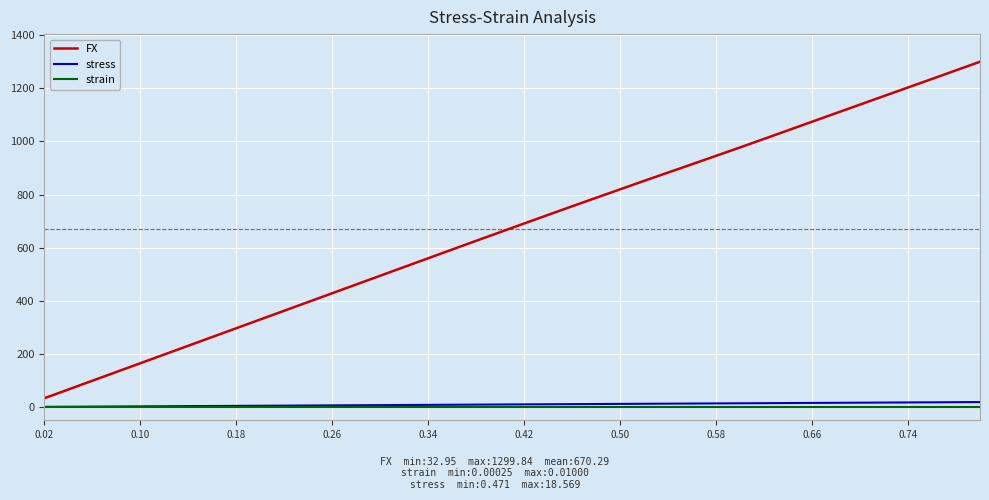

Does the chart have visible grid lines?

Yes